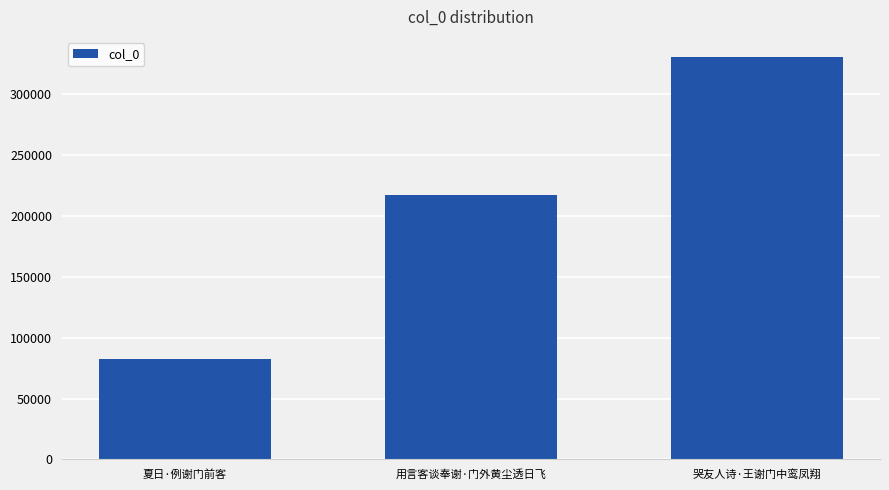

What is the label of the 1st bar from the left?

夏日·例谢门前客